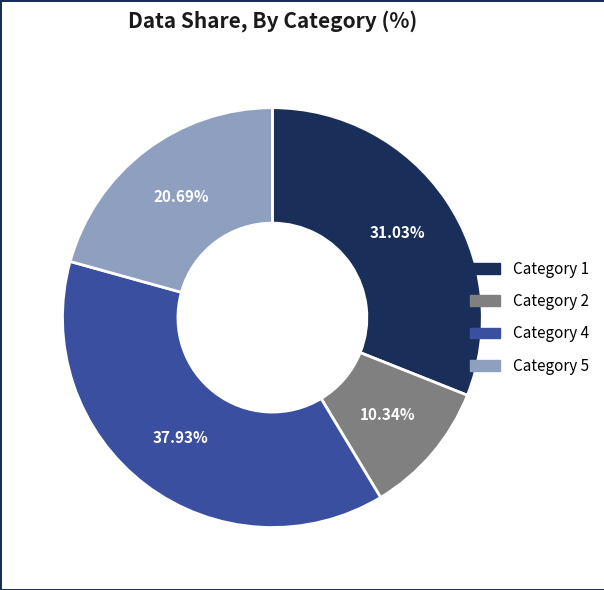

How many segments does this pie chart have?

4